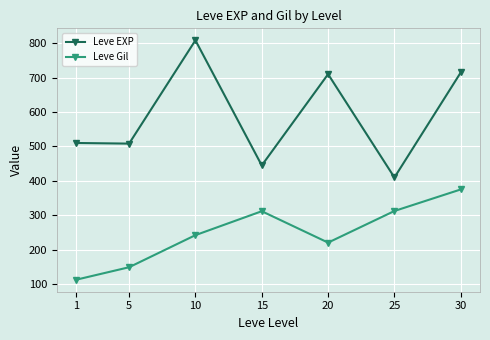

Count the number of categories in the chart.

7